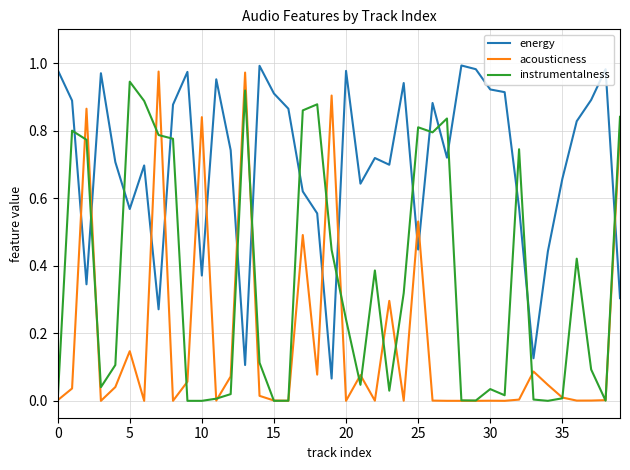

Which series has the largest total across all categories?

energy